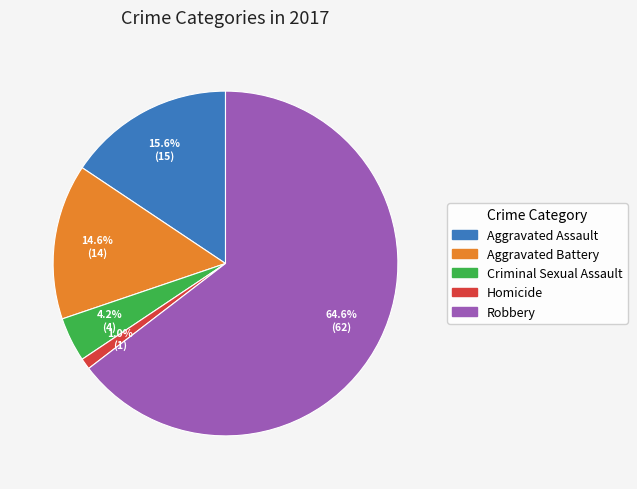

Rank the categories by value from lowest to highest.

Homicide, Criminal Sexual Assault, Aggravated Battery, Aggravated Assault, Robbery